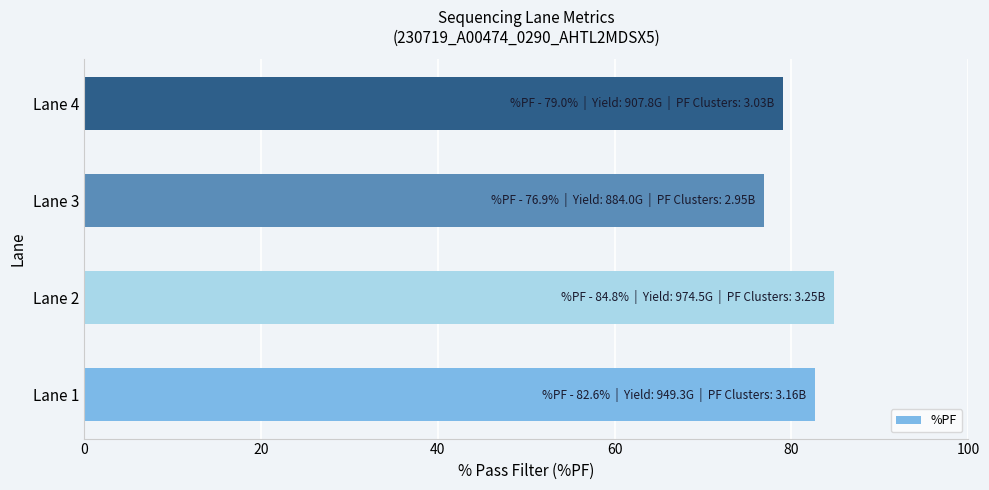

How many bars are there in total?

4